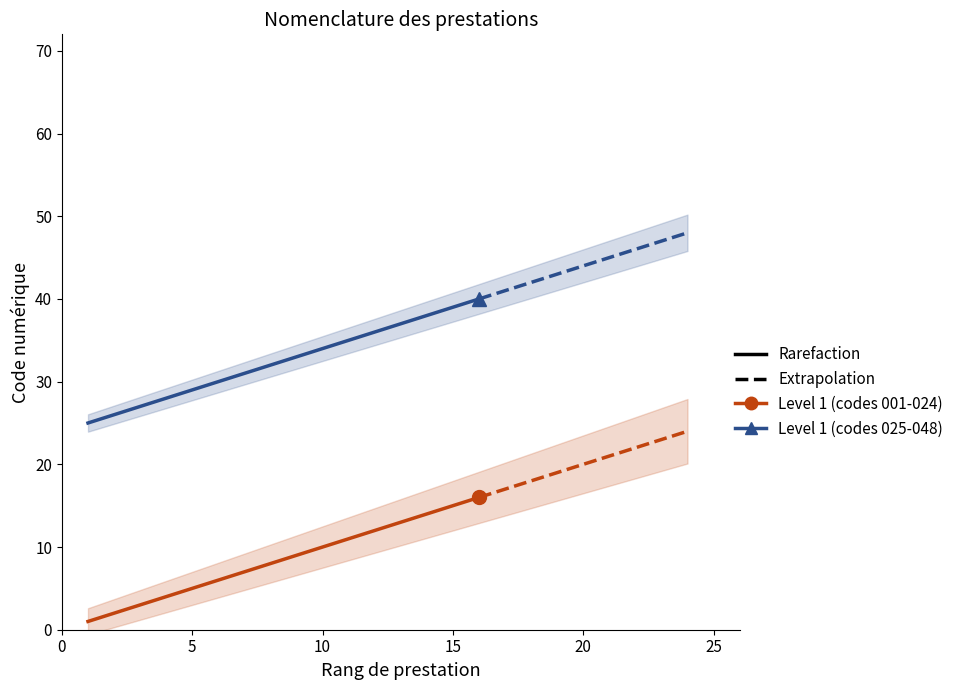

How many series are shown in this chart?

2